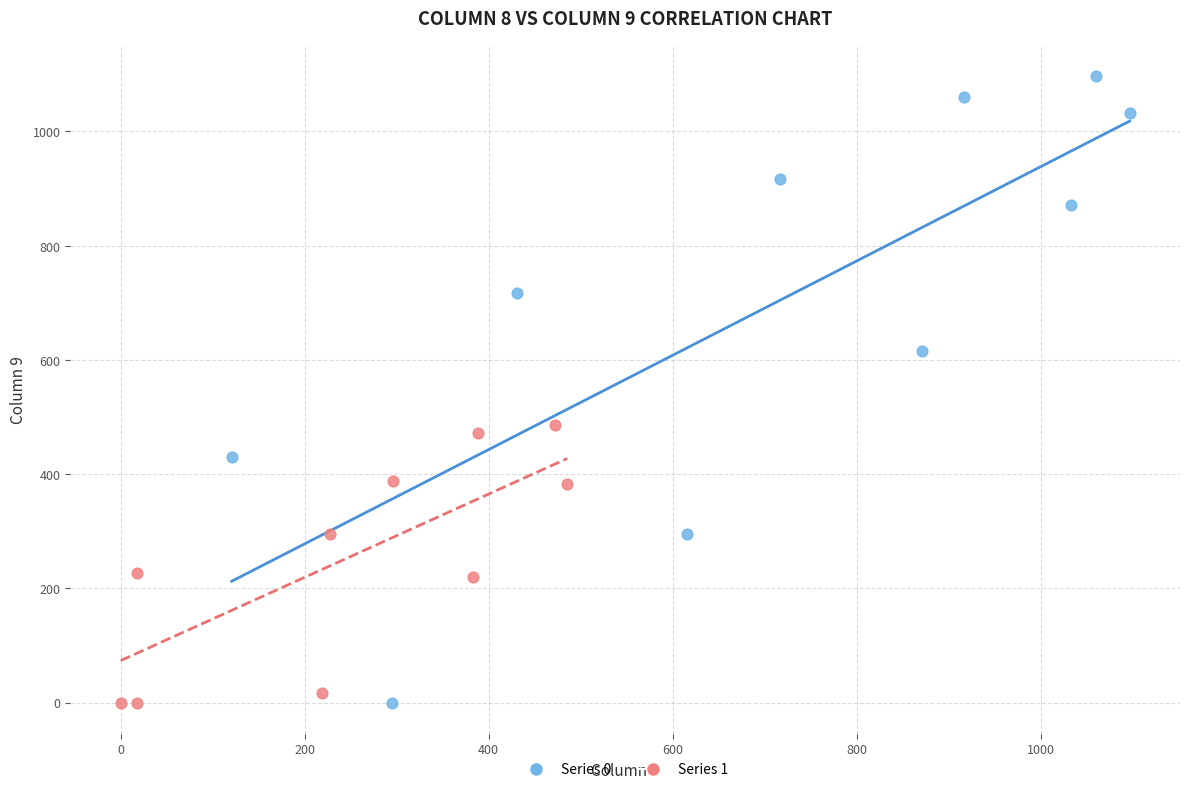

Which series has the widest spread of Y values?

Series 0